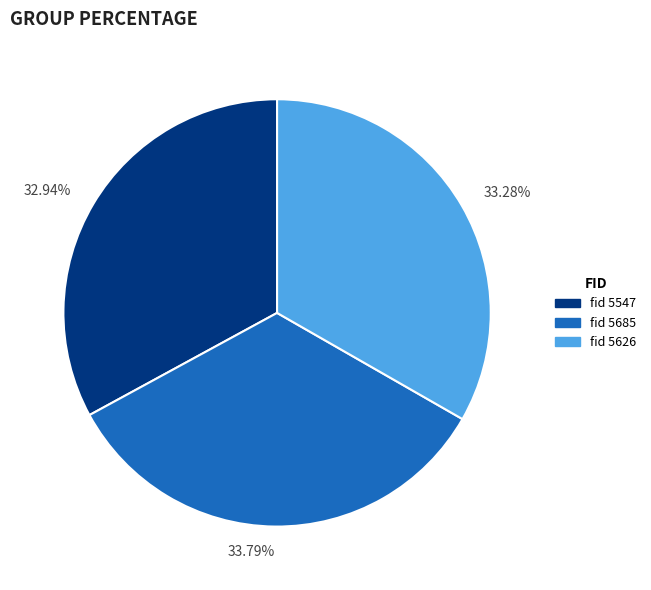

Does 33.79% account for over 50% of the chart?

No